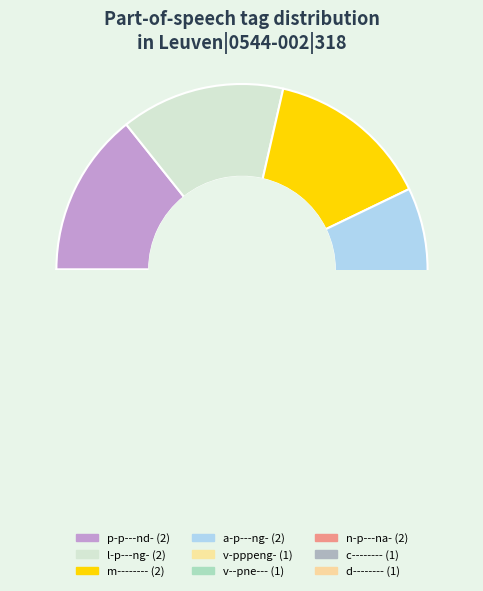

Is v--pne--- the majority of the pie?

No